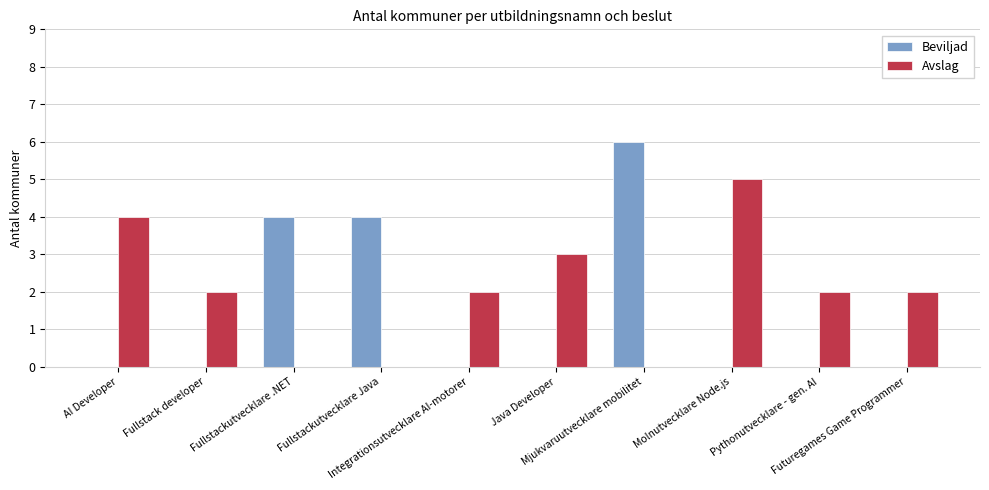

What is the highest value of the Avslag series?

5